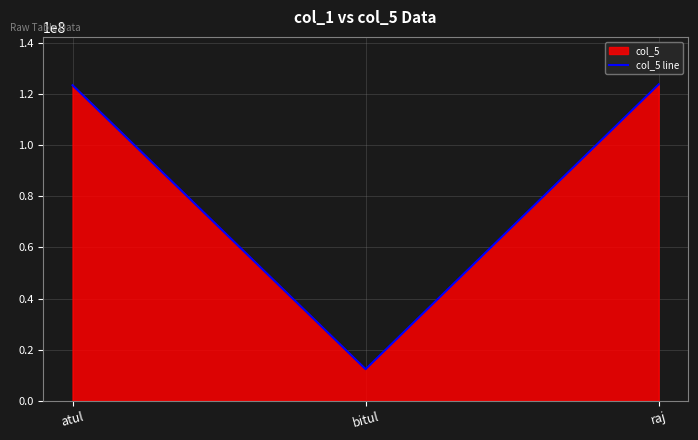

What is the minimum value shown in the chart?

12356789